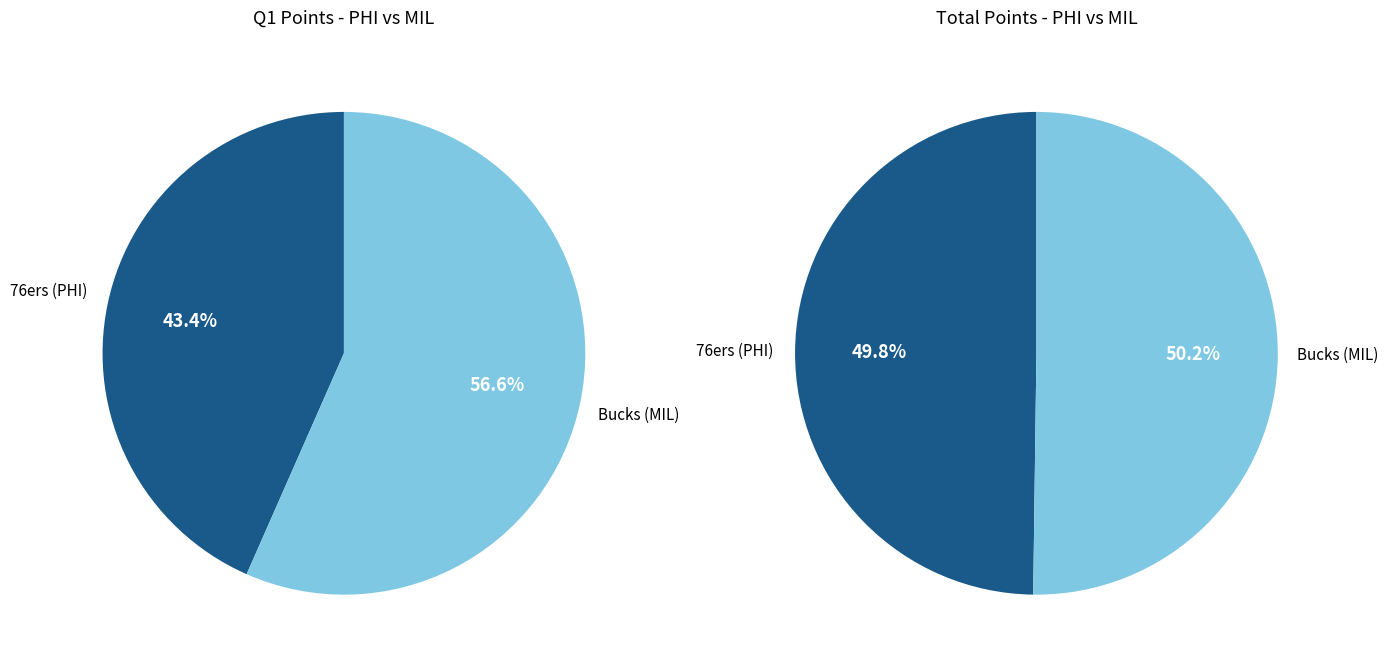

Which category has the biggest portion of the pie?

Bucks (MIL)